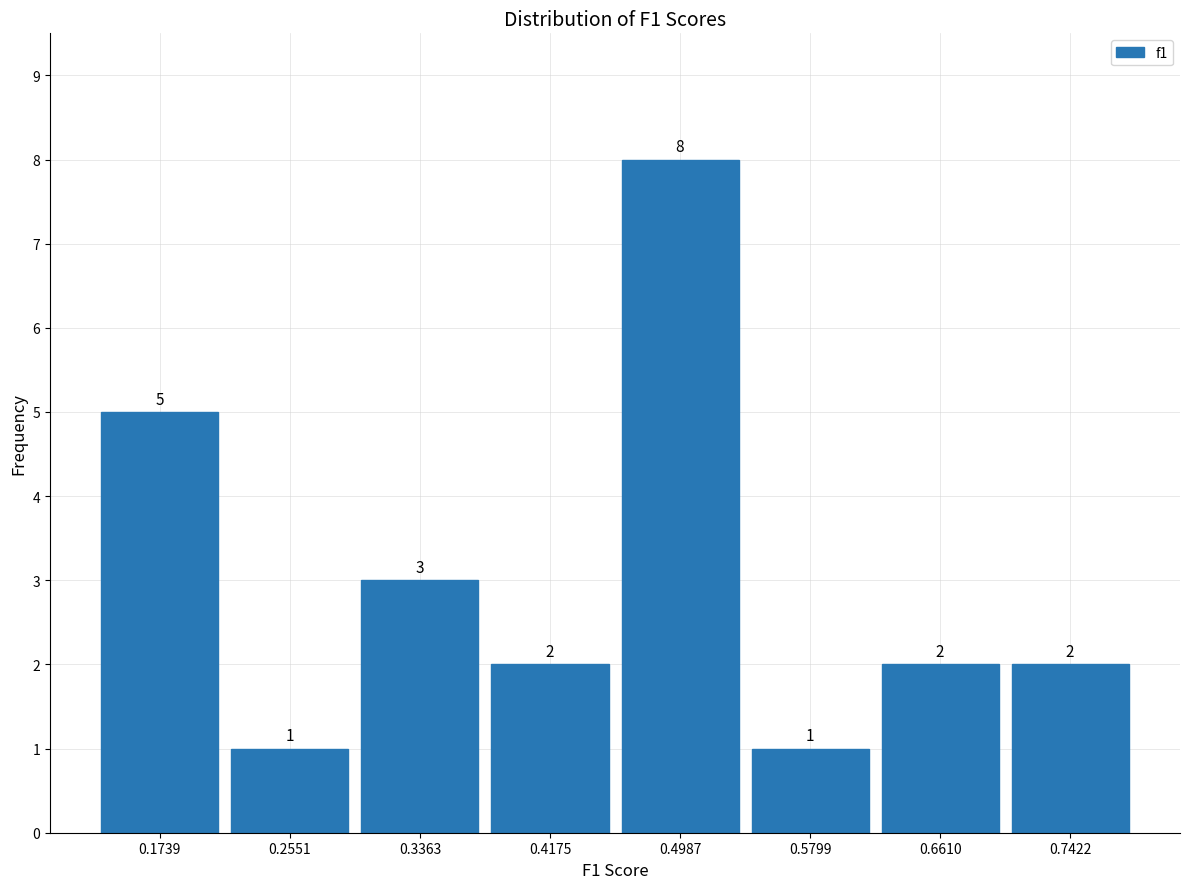

Over which range of the x-axis is the bar tallest?

0.46 to 0.54